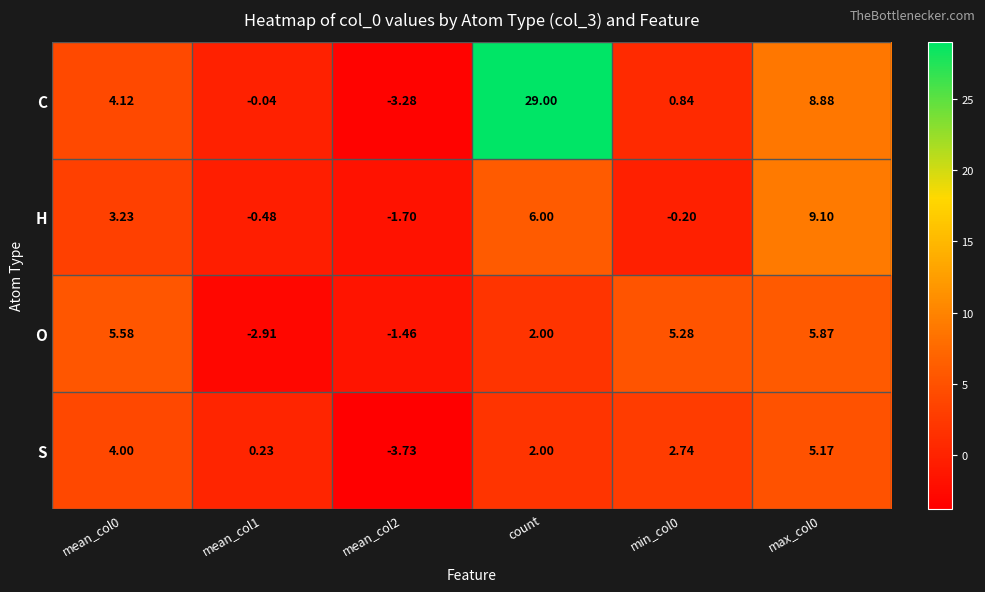

At which category does the chart reach its peak across all series?

count